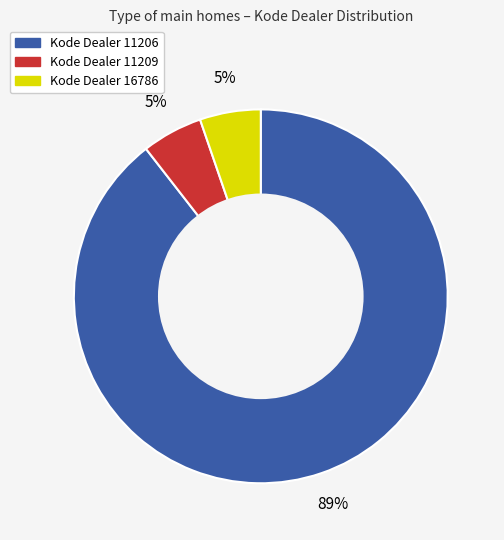

Does any single category account for the majority?

Yes